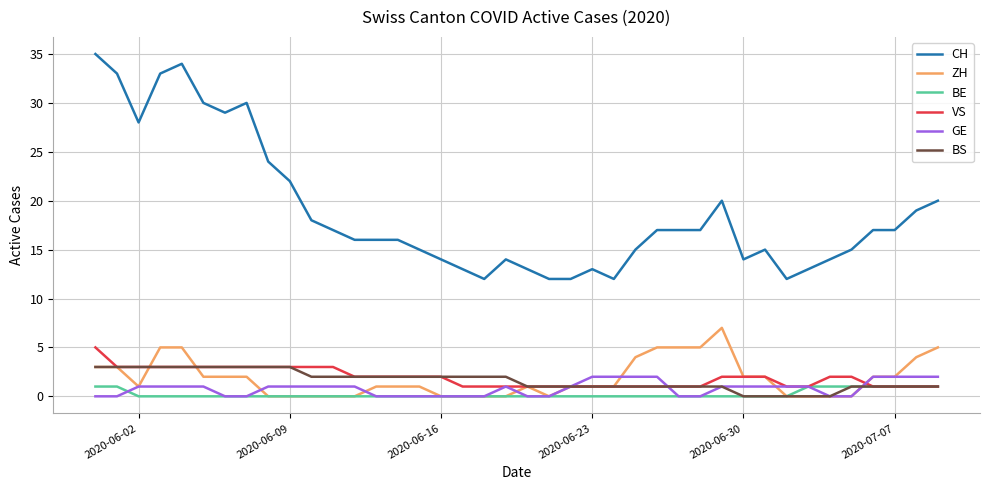

What is the spread (max minus min) of values at 2020-06-30?

14